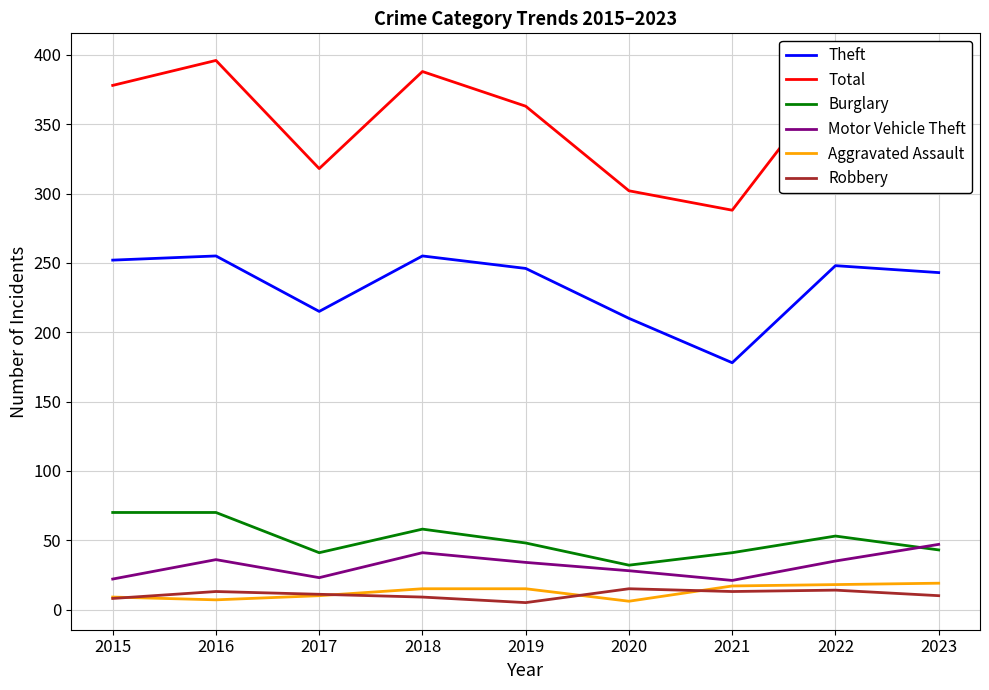

What is the difference between the highest and lowest values at 2017?

308